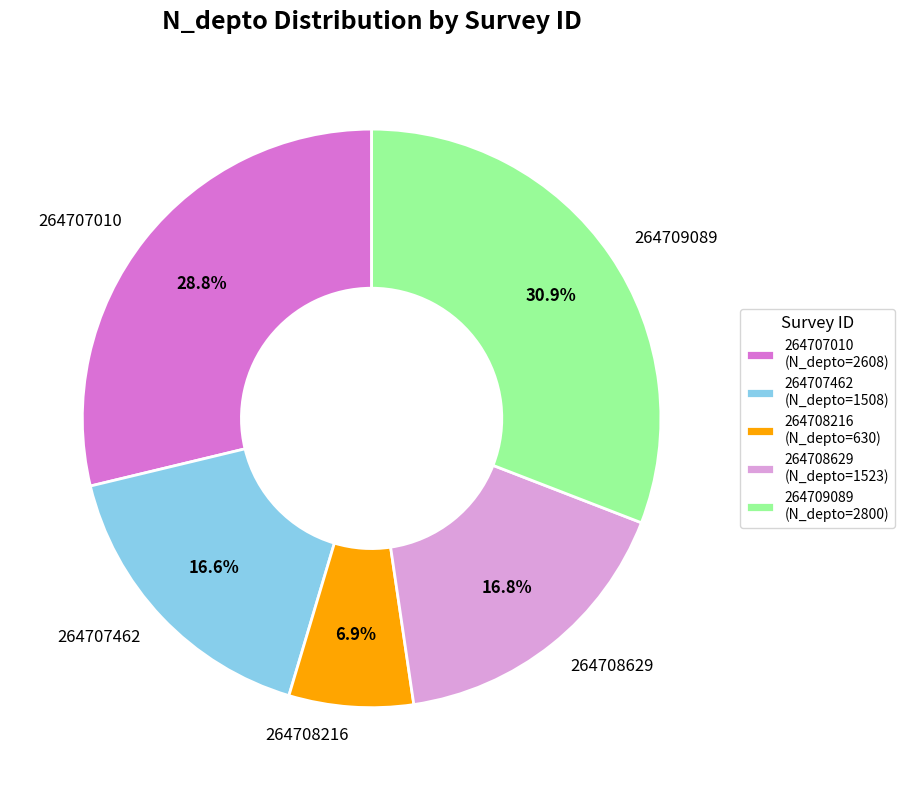

What is the total percentage of 264707462 and 264709089?

47.5%